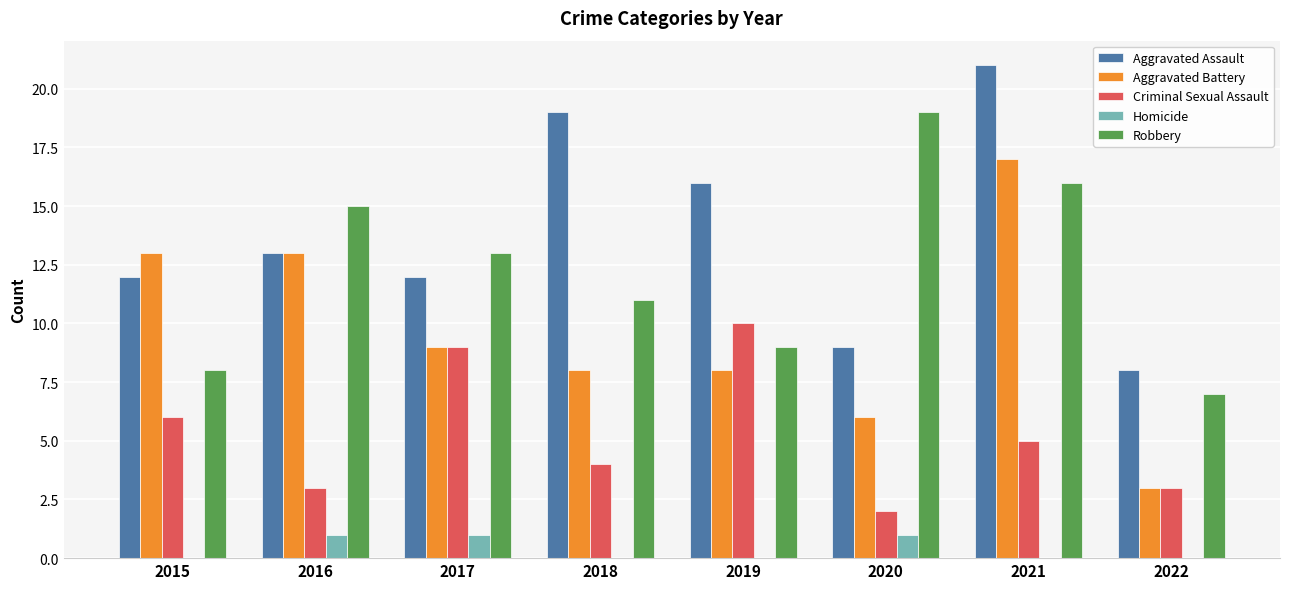

At which label does Aggravated Battery reach its peak?

2021